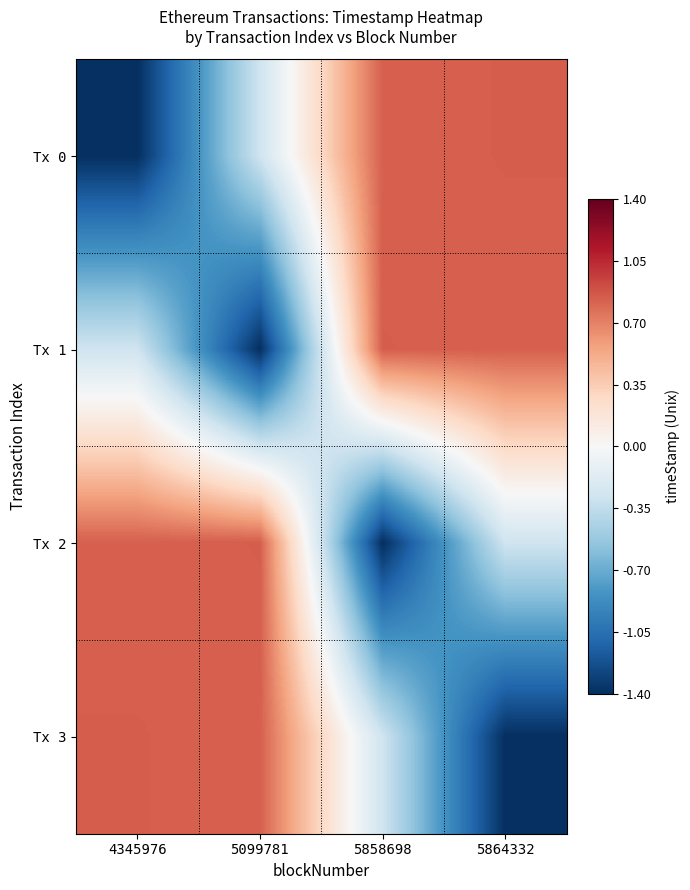

List the series in order of their peak value, highest first.

Tx 0, Tx 1, Tx 2, Tx 3